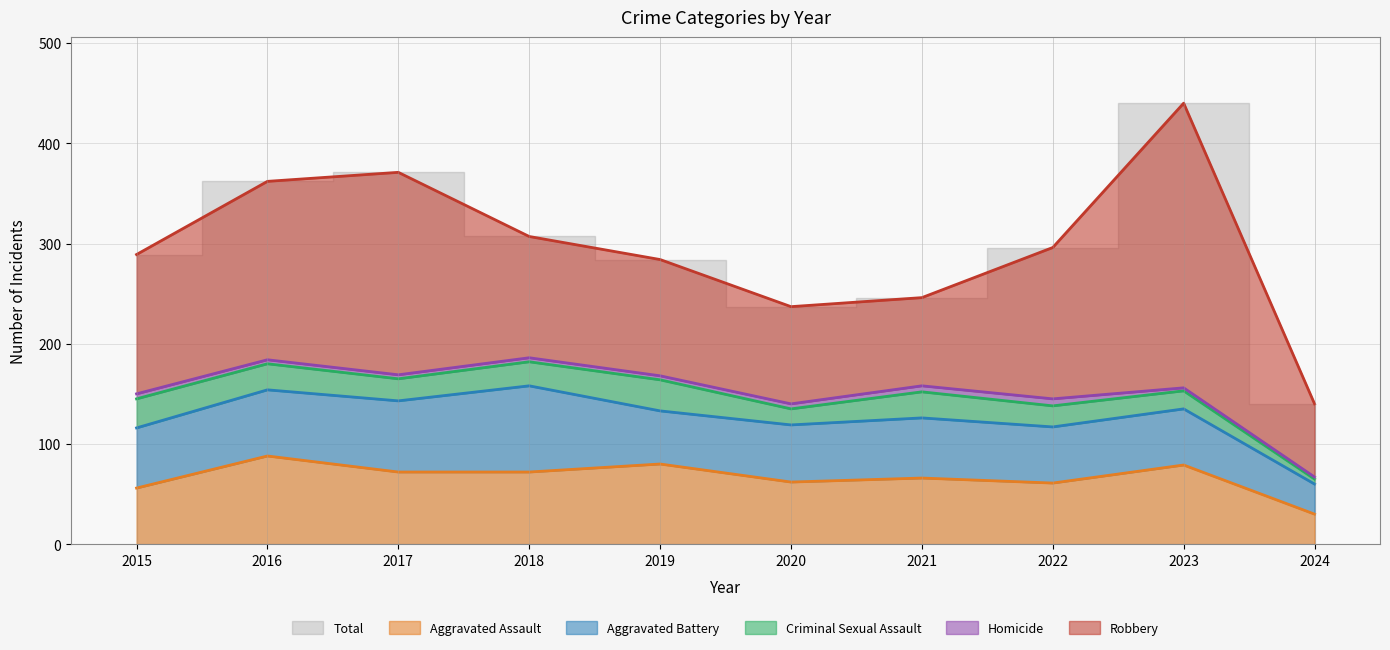

What is the maximum value for Aggravated Assault?

88